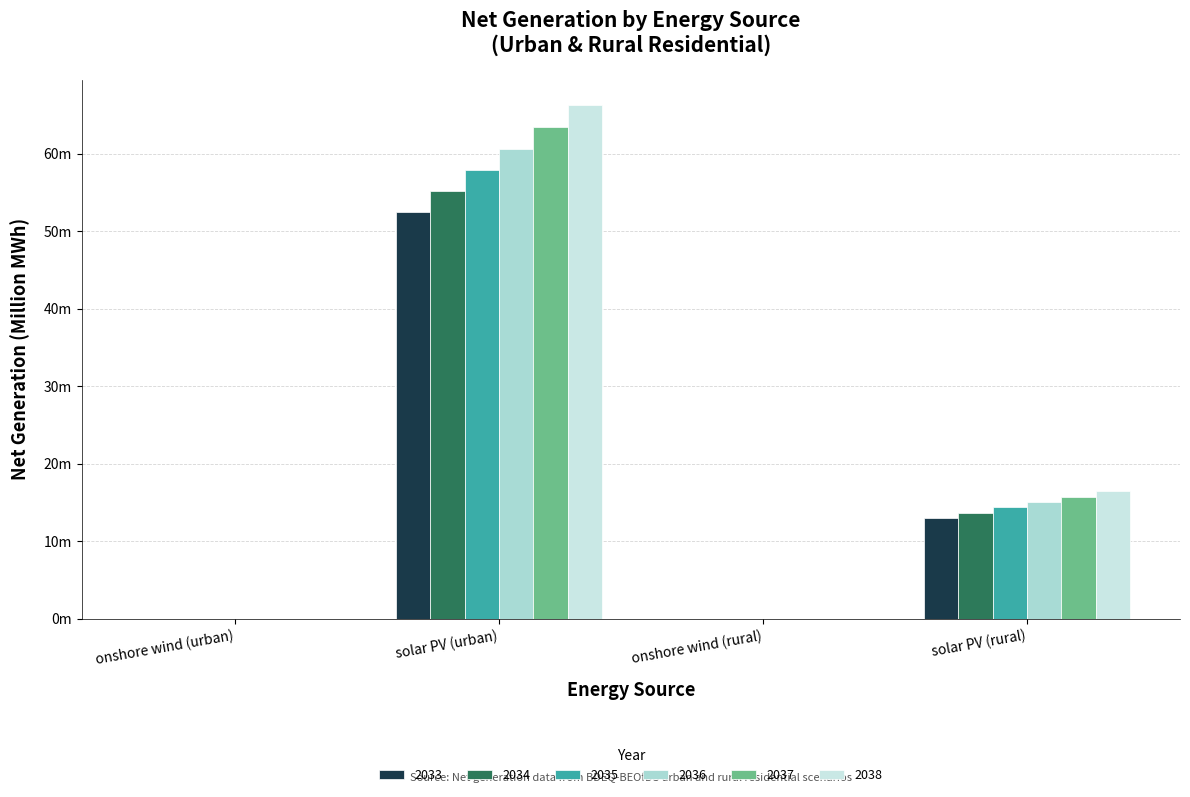

At which label does 2033 first exceed 13?

solar PV (urban)